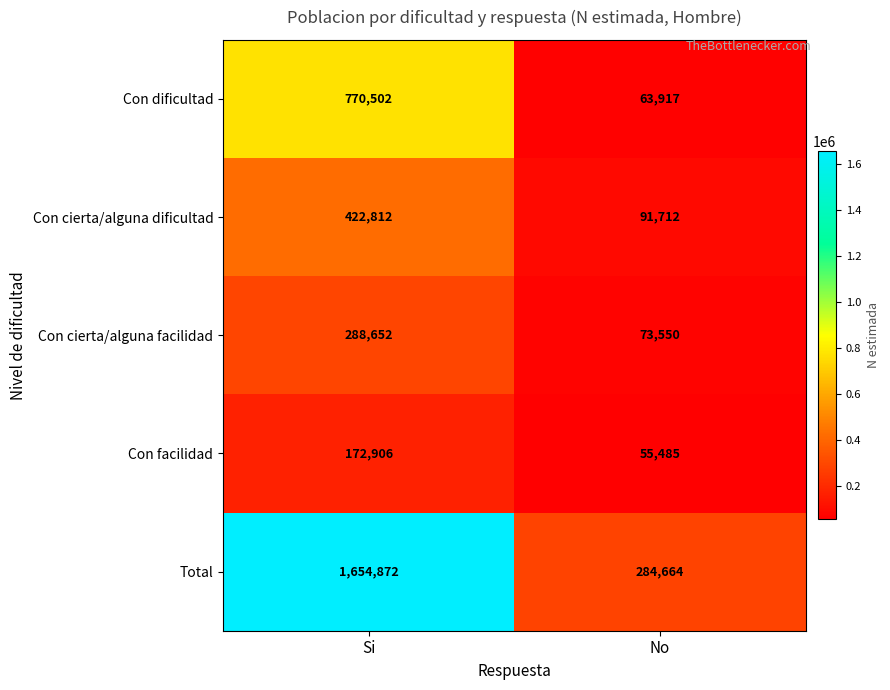

Between Si and No, which series saw the biggest shift?

Total